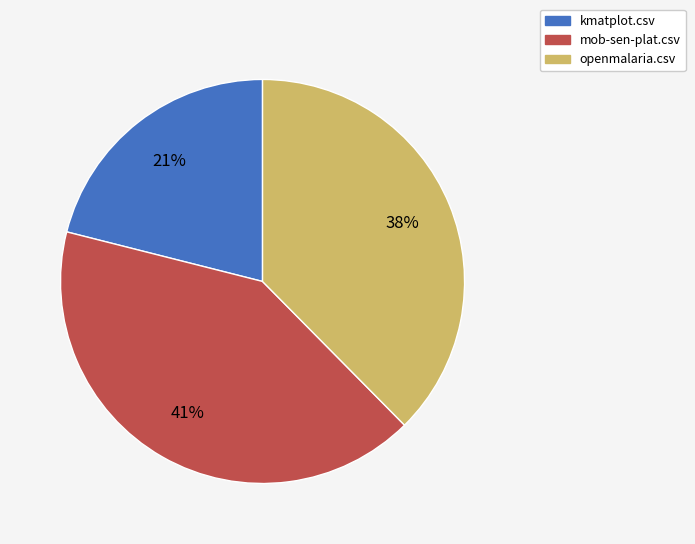

Is there a majority slice in this chart?

No